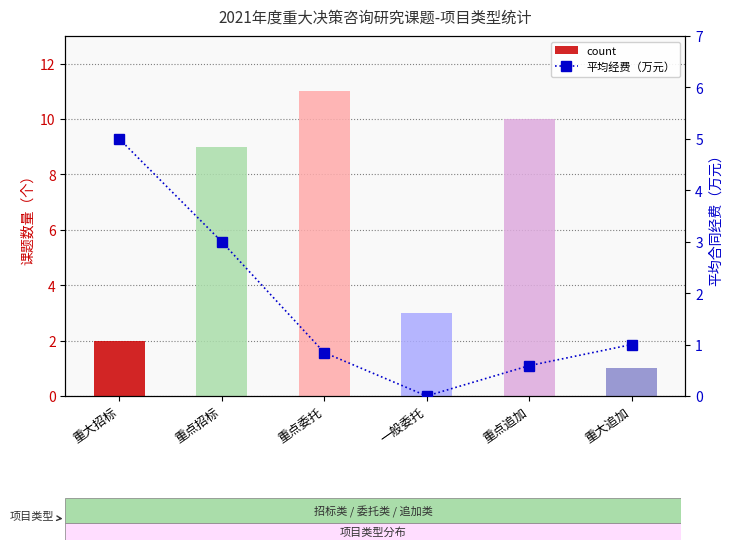

How many series are shown in this chart?

2